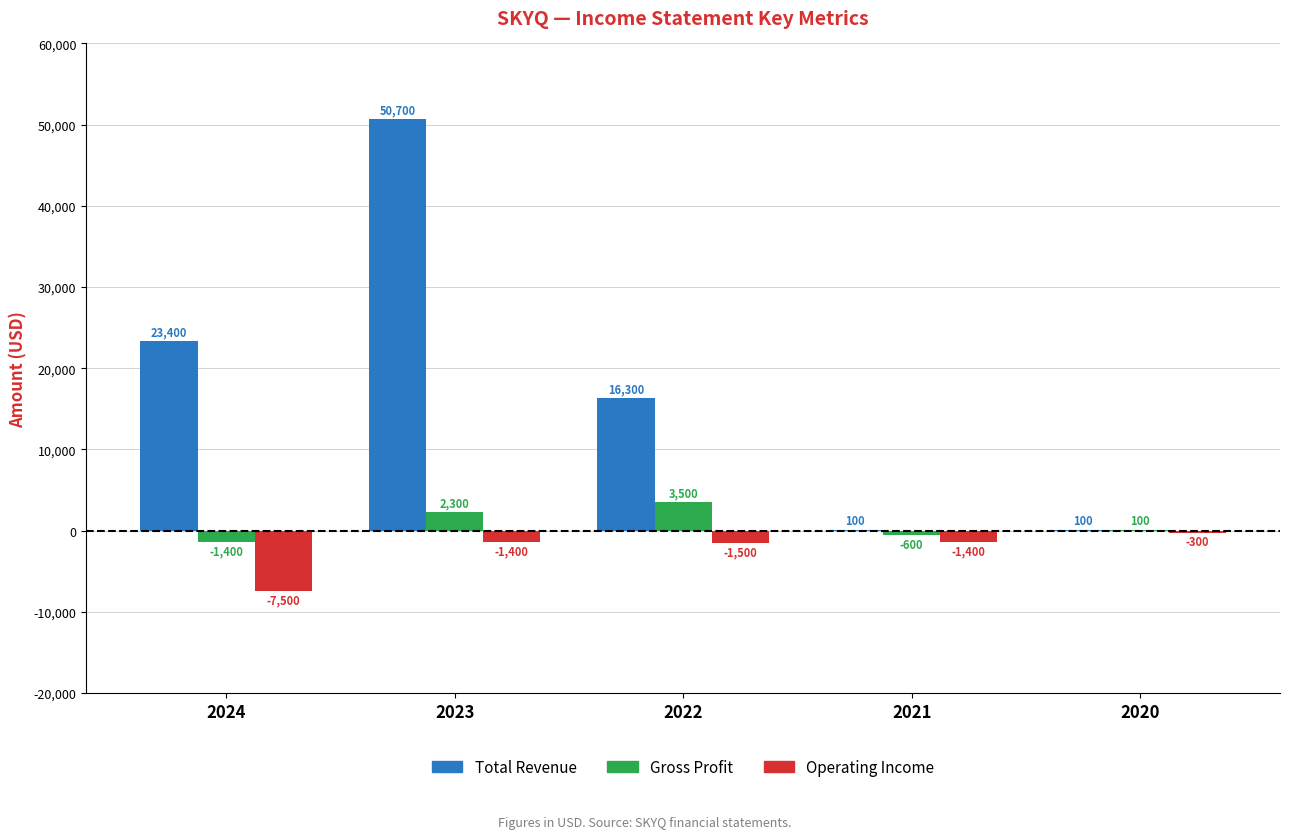

Is the value of Total Revenue at 2021 greater than the value of Operating Income at 2022?

Yes